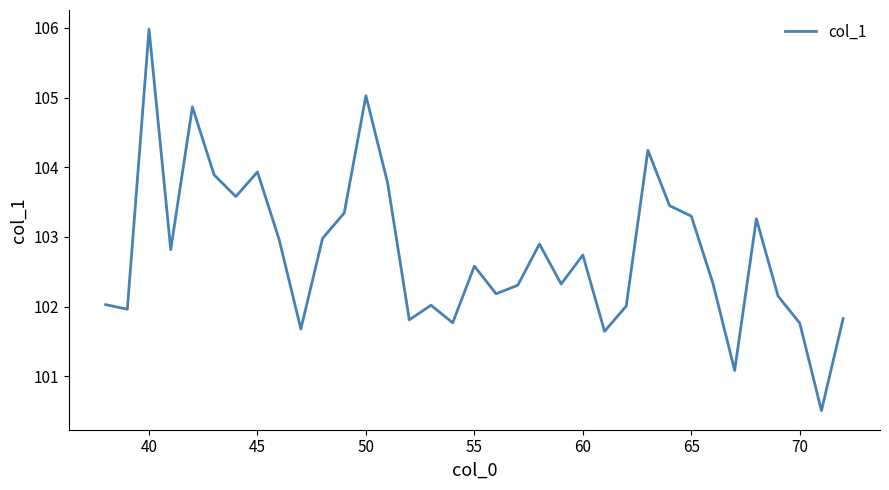

What is the maximum value shown in the chart?

106.0